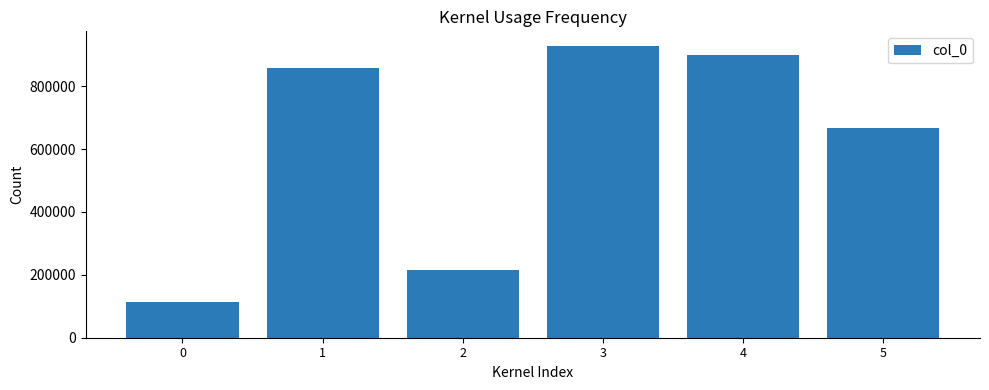

What is the difference between the maximum and minimum values?

815728